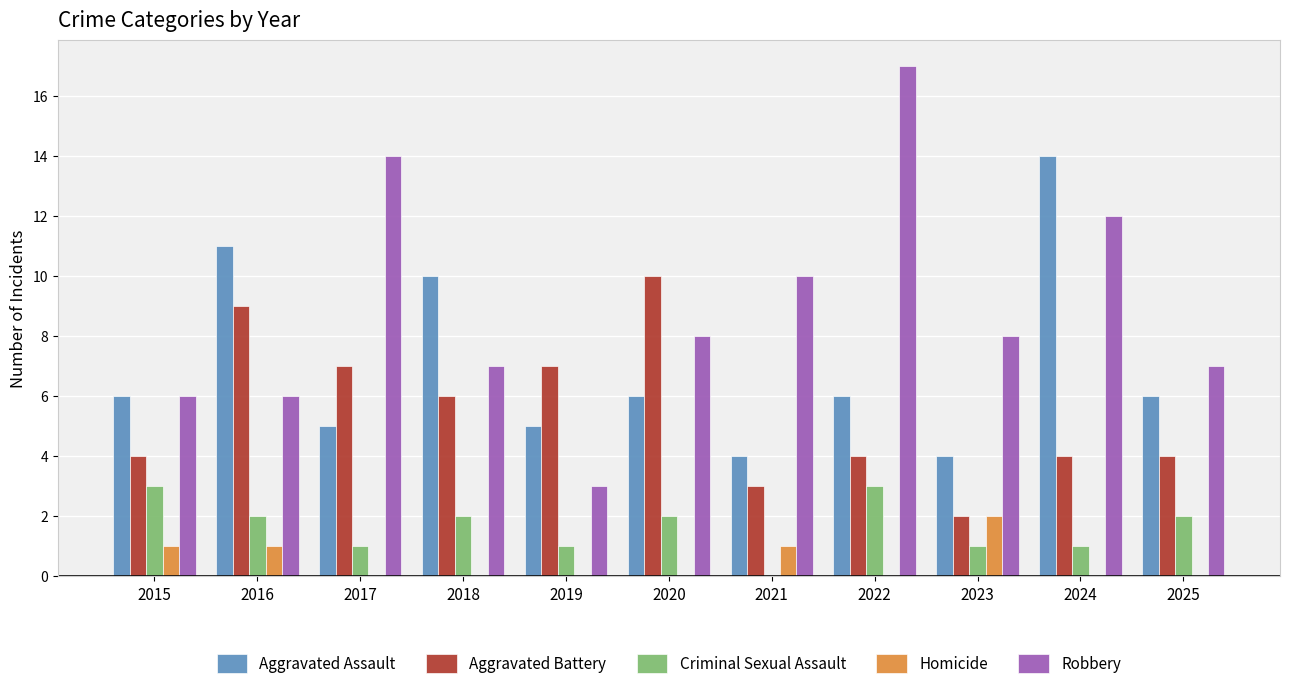

Reading right to left, extract all data points from this chart.

Aggravated Assault: 6	14	4	6	4	6	5	10	5	11	6
Aggravated Battery: 4	4	2	4	3	10	7	6	7	9	4
Criminal Sexual Assault: 2	1	1	3	0	2	1	2	1	2	3
Homicide: 0	0	2	0	1	0	0	0	0	1	1
Robbery: 7	12	8	17	10	8	3	7	14	6	6